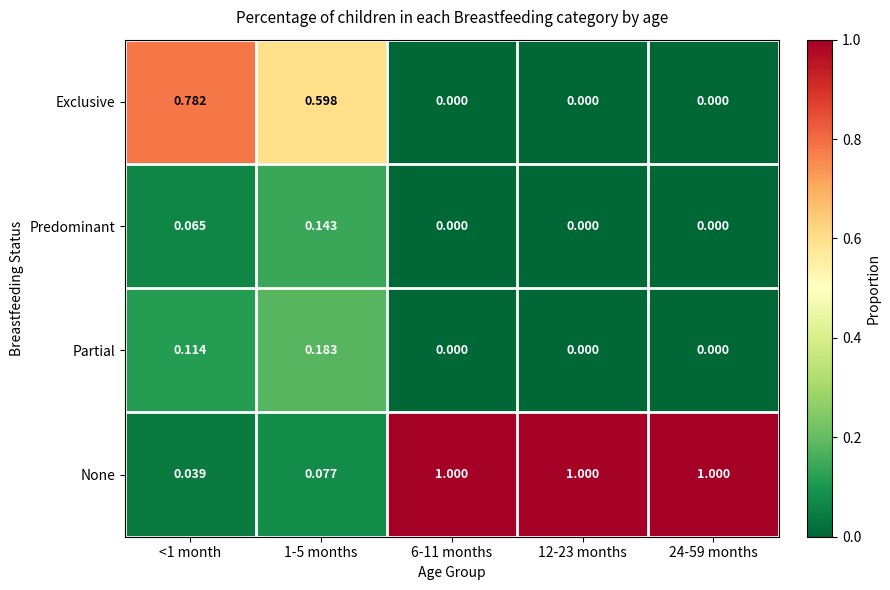

Is the value of Predominant at 12-23 months greater than the value of Partial at <1 month?

No